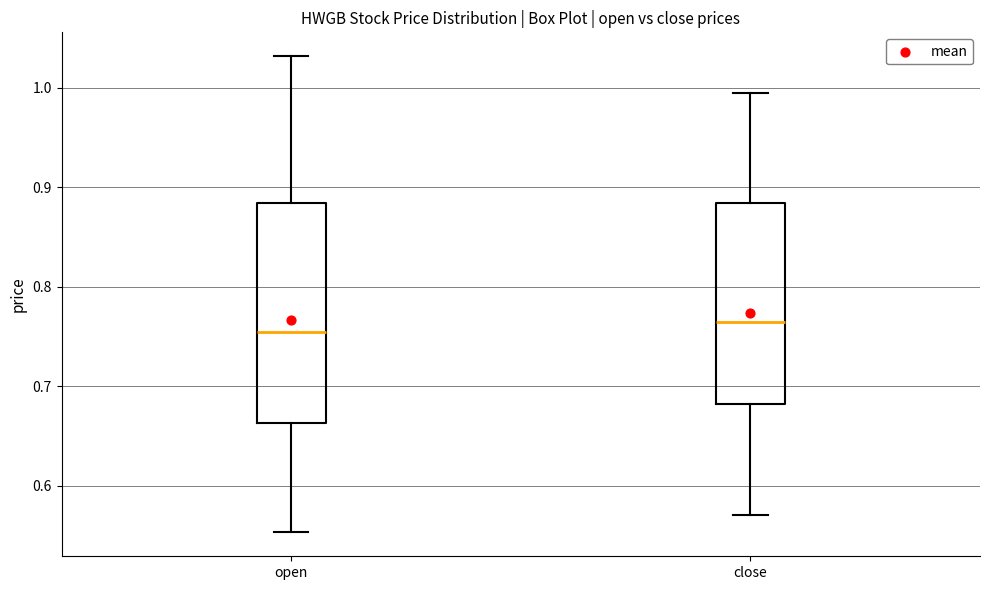

Reading left to right, read every box against the y-axis: the position of its median line, the range the box covers, and the ends of its whiskers. The values are not printed on the chart, so give them approximately, as read against the axis.

open: median 0.76, box 0.66 to 0.88, whiskers 0.55 to 1.03
close: median 0.76, box 0.68 to 0.88, whiskers 0.57 to 1.00